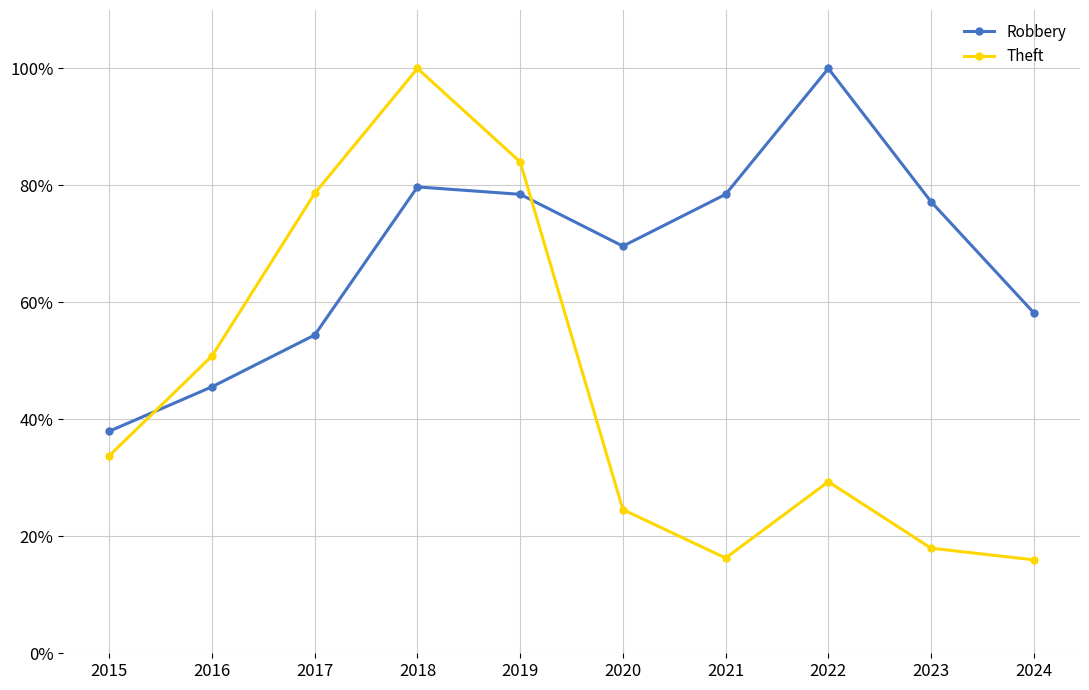

What is the value of the Theft point at the 2nd from the left?

50.8